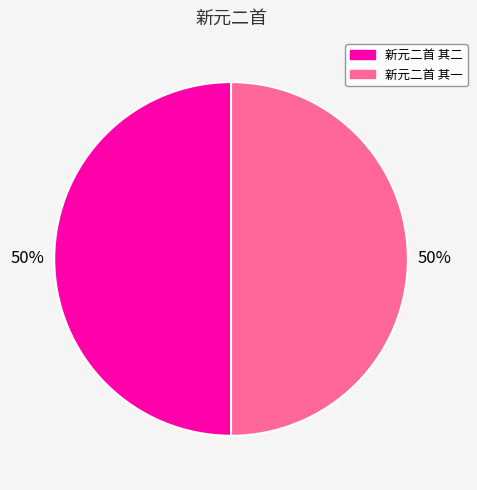

What percentage is the 新元二首 其一 slice, to the nearest percent?

50%